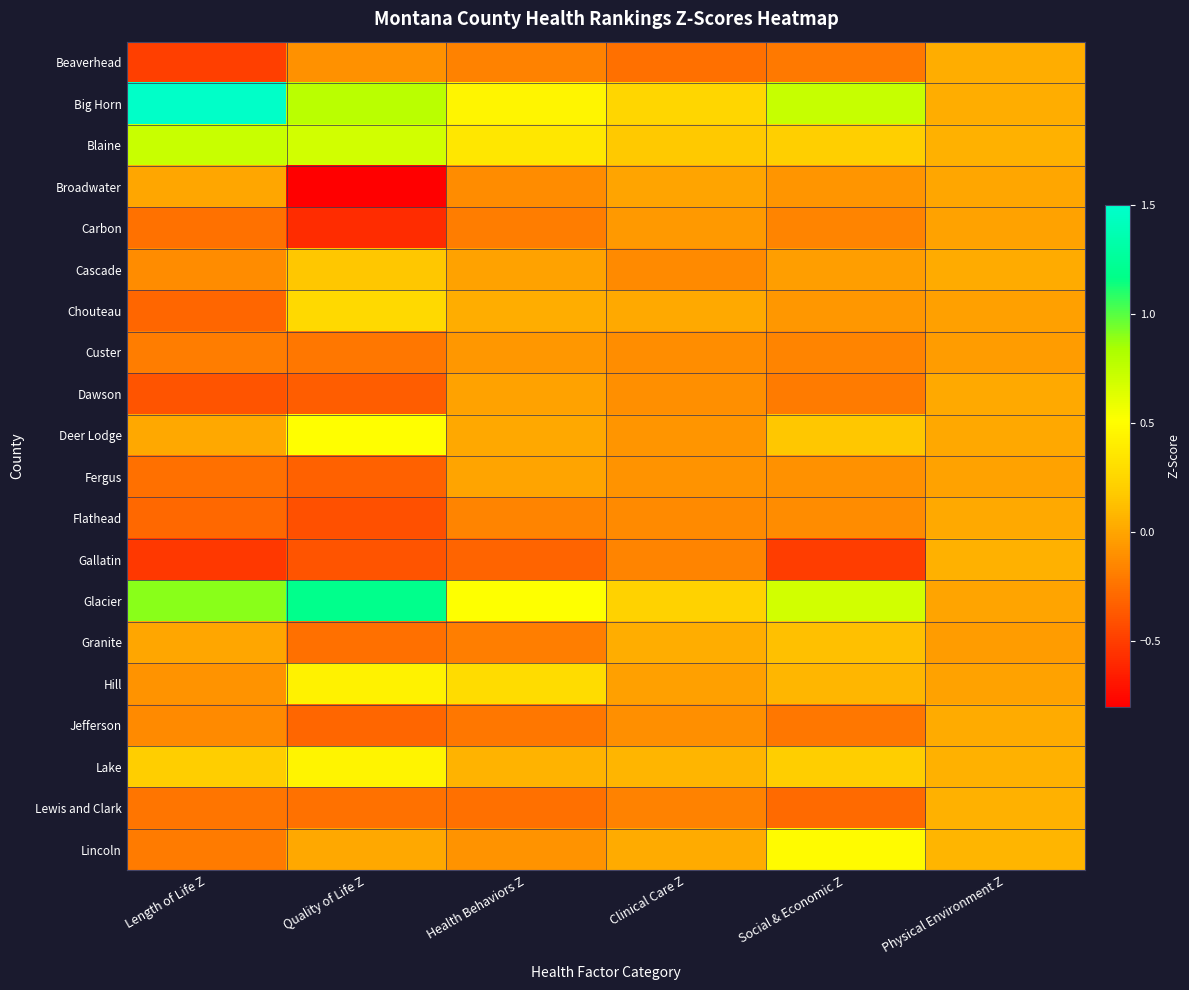

List the series in order of their peak value, lowest first.

Custer, Carbon, Fergus, Broadwater, Dawson, Flathead, Jefferson, Beaverhead, Lewis and Clark, Gallatin, Granite, Cascade, Chouteau, Hill, Lake, Lincoln, Deer Lodge, Blaine, Glacier, Big Horn